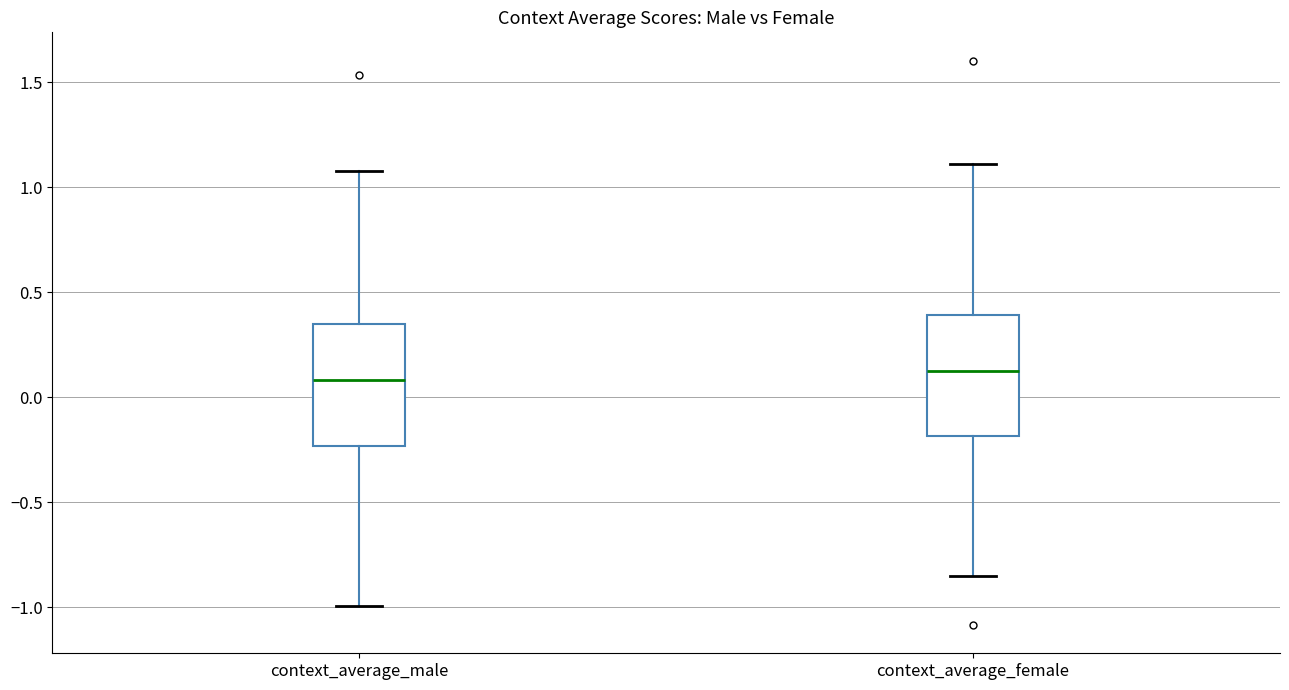

Reading left to right, transcribe this box plot: for each box, give where its median line is, the range the box spans, and where its two whiskers end, as read against the y-axis. The values are not printed on the chart, so give them approximately, as read against the axis.

context_average_male: median 0.10, box -0.25 to 0.35, whiskers -1.00 to 1.10
context_average_female: median 0.15, box -0.20 to 0.40, whiskers -0.85 to 1.10